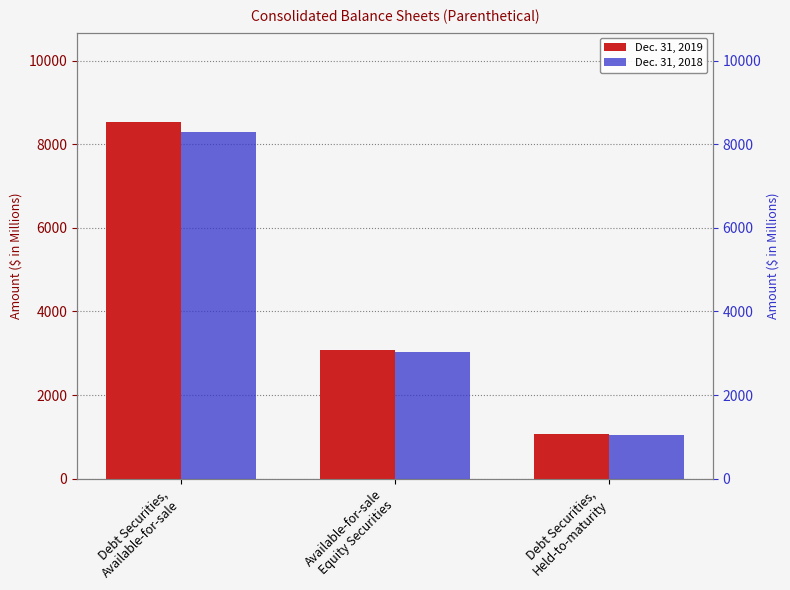

True or false: Dec. 31, 2018 has a value of 3039.1 at Available-for-sale
Equity Securities.

True